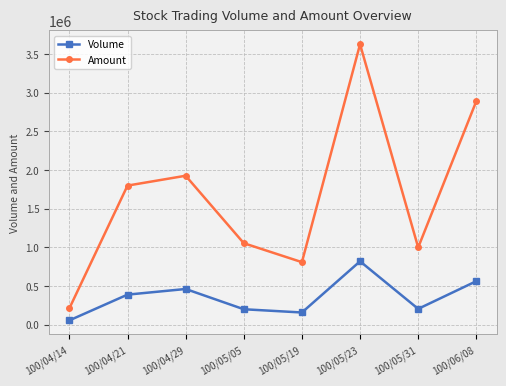

What is the total value across all series at 100/04/14?

265950